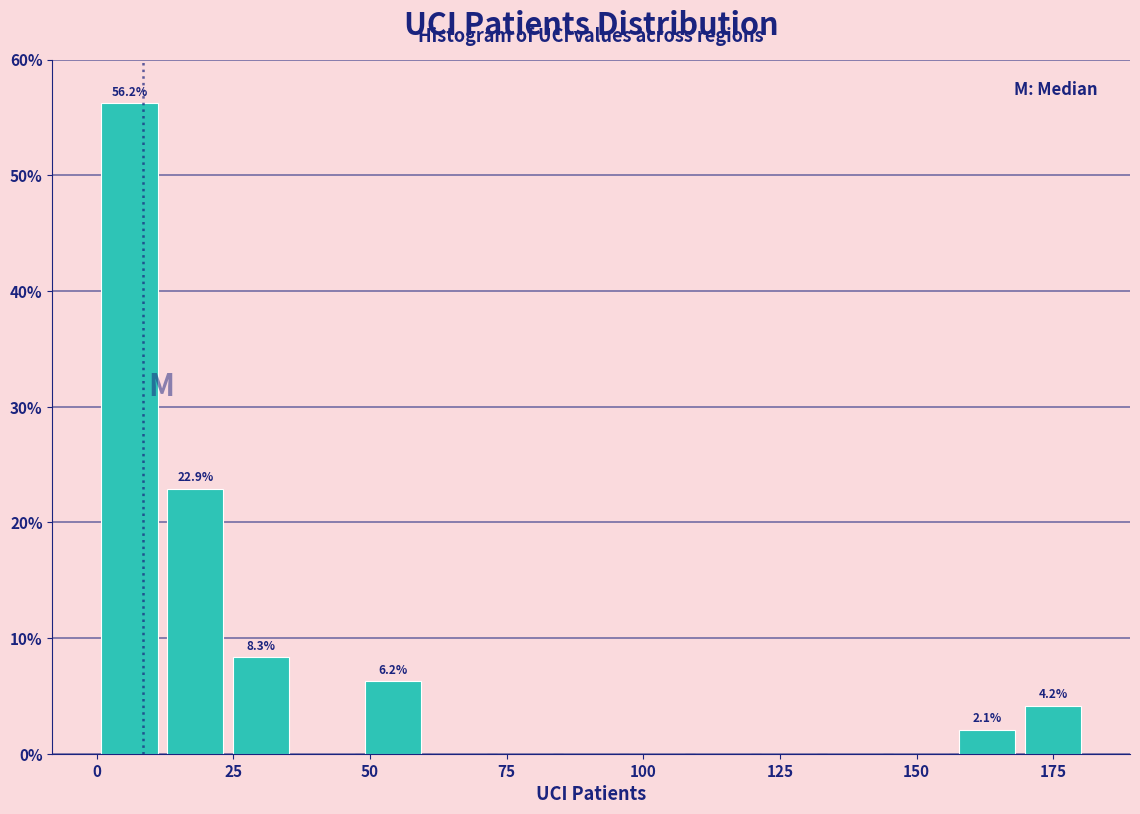

Read against the x-axis, roughly where is the centre of the tallest bar?

5